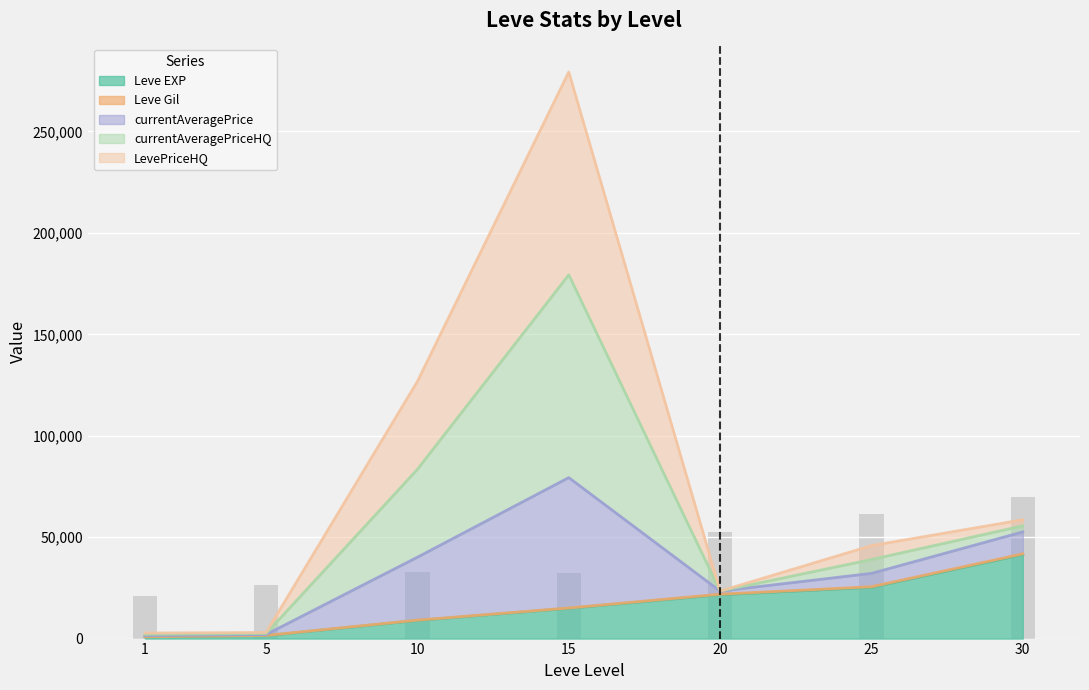

Which label corresponds to the smallest value in the chart?

1